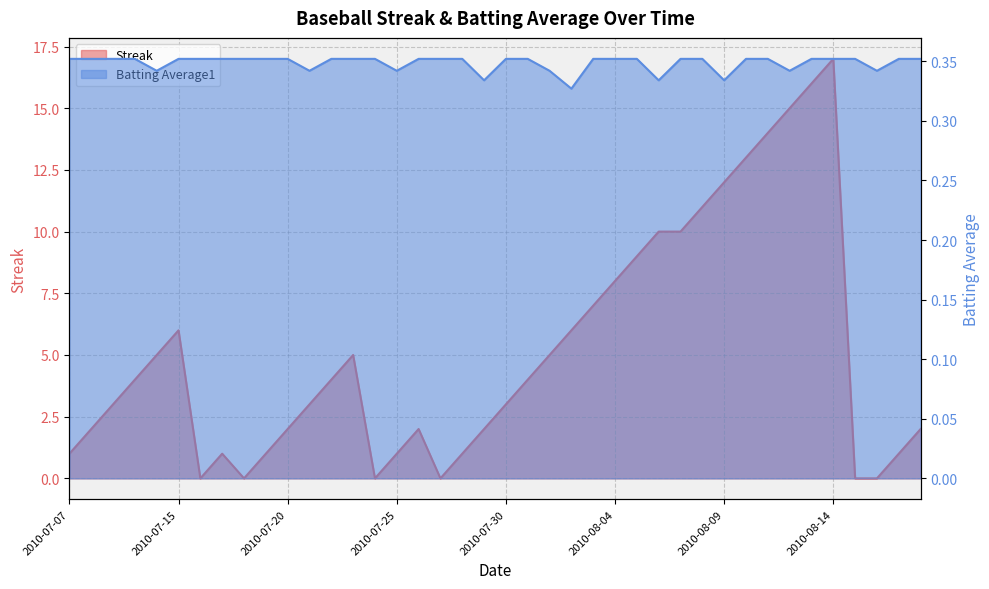

Rank the categories by Batting Average1 value from lowest to highest.

2010-08-02, 2010-07-29, 2010-08-06, 2010-08-09, 2010-07-11, 2010-07-21, 2010-07-25, 2010-08-01, 2010-08-12, 2010-08-16, 2010-07-07, 2010-07-08, 2010-07-09, 2010-07-10, 2010-07-15, 2010-07-16, 2010-07-17, 2010-07-18, 2010-07-19, 2010-07-20, 2010-07-22, 2010-07-23, 2010-07-24, 2010-07-26, 2010-07-27, 2010-07-28, 2010-07-30, 2010-07-31, 2010-08-03, 2010-08-04, 2010-08-05, 2010-08-07, 2010-08-08, 2010-08-10, 2010-08-11, 2010-08-13, 2010-08-14, 2010-08-15, 2010-08-17, 2010-08-18